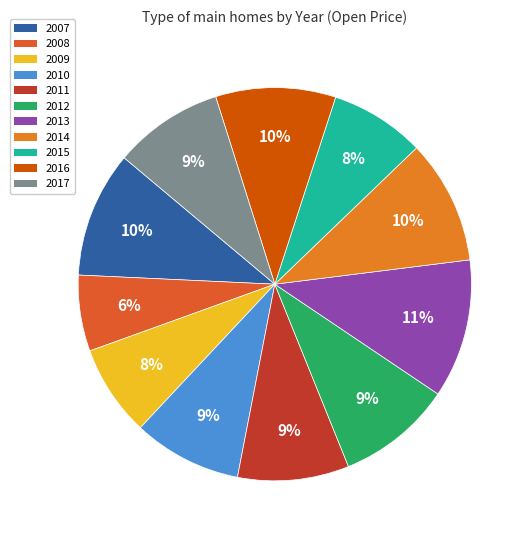

What percentage do 2008 and 2009 together represent?

13.8%